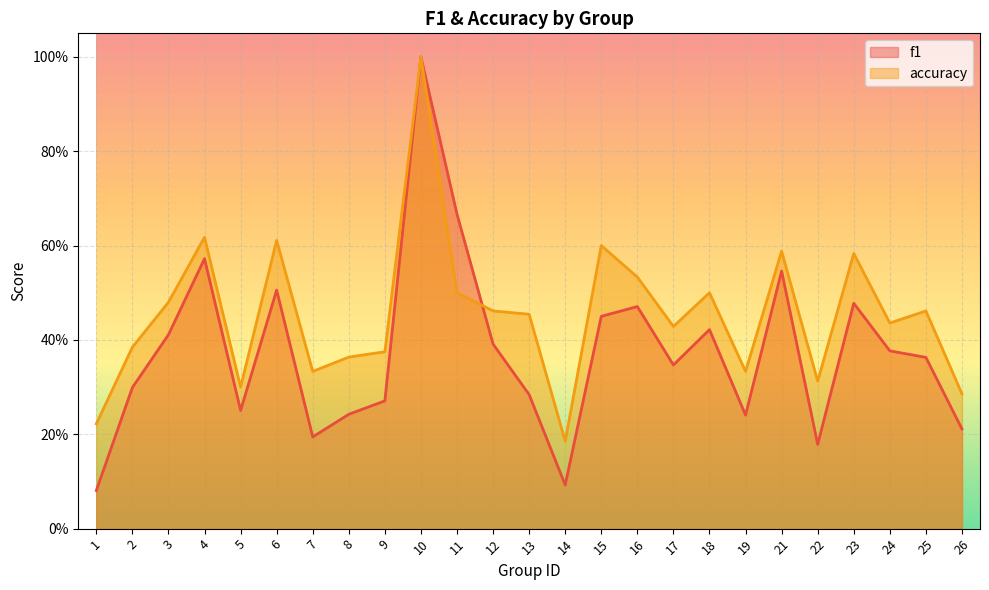

Reading right to left, extract all data points from this chart.

f1: 26=0.2	25=0.4	24=0.4	23=0.5	22=0.2	21=0.5	19=0.2	18=0.4	17=0.3	16=0.5	15=0.5	14=0.1	13=0.3	12=0.4	11=0.7	10=1.0	9=0.3	8=0.2	7=0.2	6=0.5	5=0.3	4=0.6	3=0.4	2=0.3	1=0.1
accuracy: 26=0.3	25=0.5	24=0.4	23=0.6	22=0.3	21=0.6	19=0.3	18=0.5	17=0.4	16=0.5	15=0.6	14=0.2	13=0.5	12=0.5	11=0.5	10=1.0	9=0.4	8=0.4	7=0.3	6=0.6	5=0.3	4=0.6	3=0.5	2=0.4	1=0.2